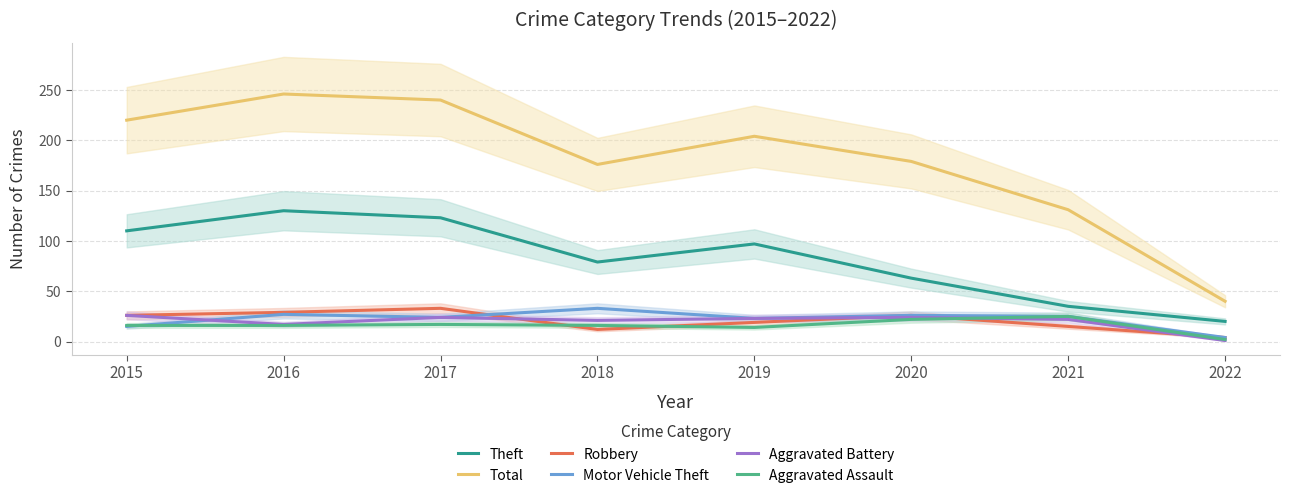

What is the spread (max minus min) of values at 2015?

205